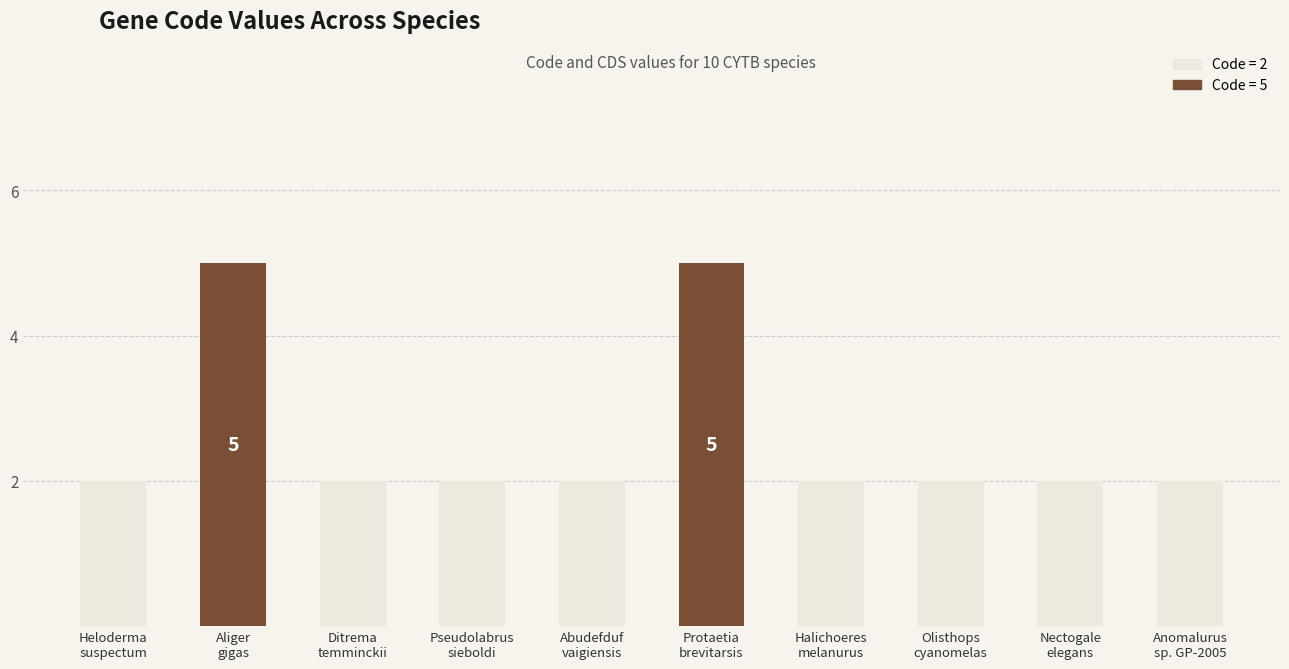

What is the value of the 5th bar from the left?

2